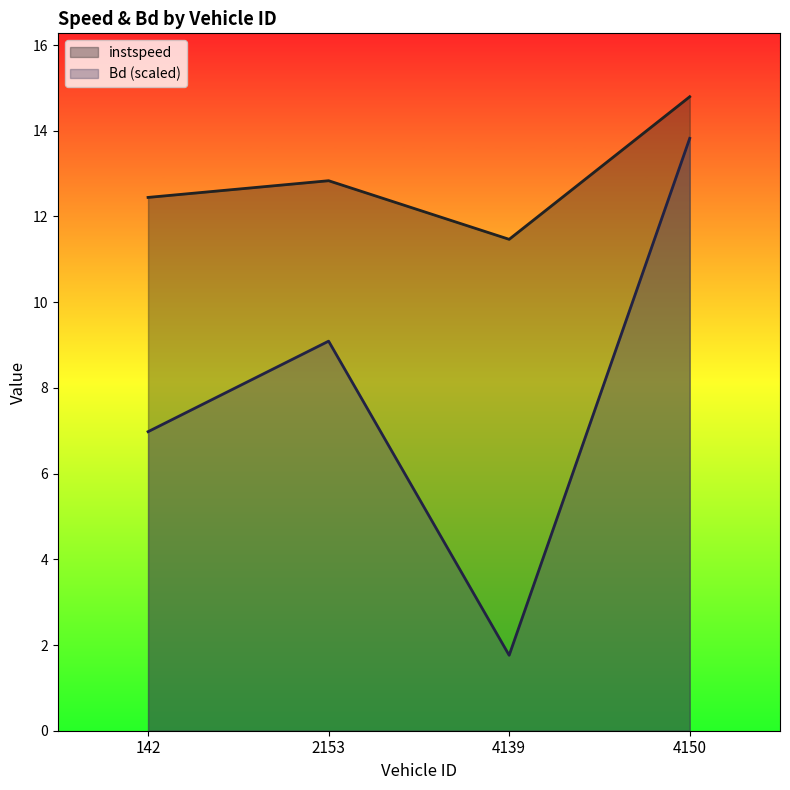

Where is instspeed nearest to the value 13?

2153